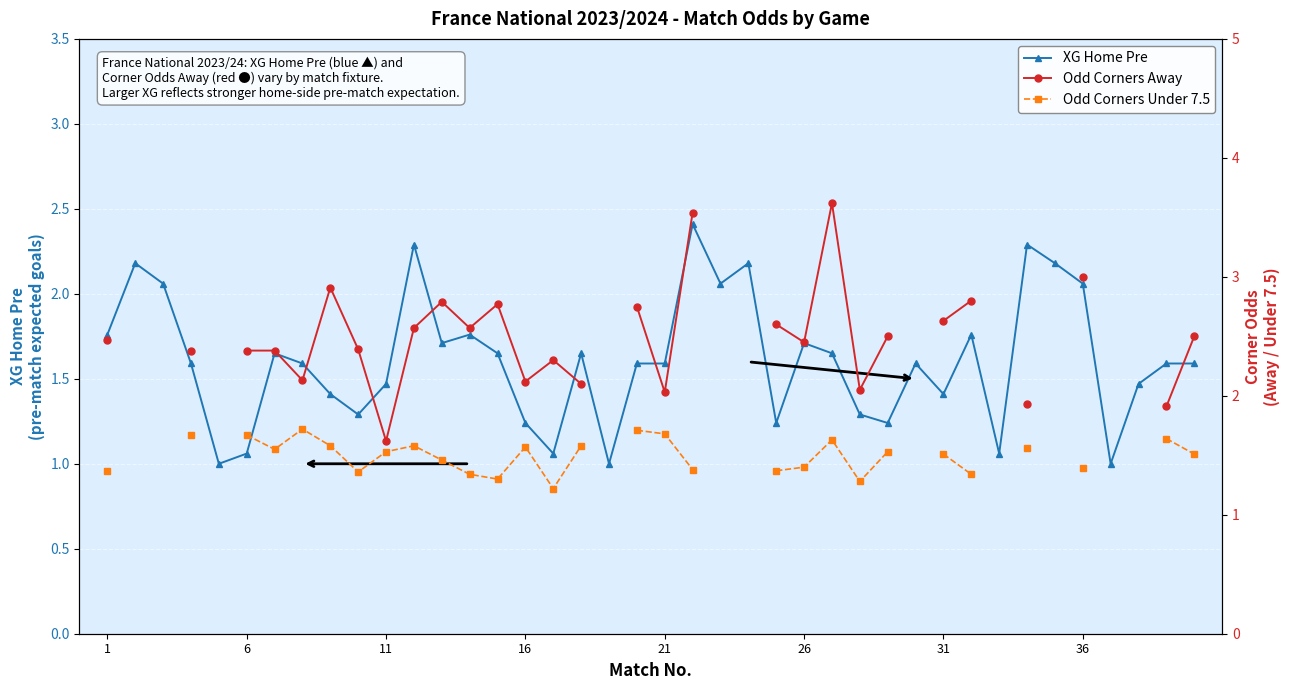

What are all the series names shown in the legend?

XG Home Pre, Odd Corners Away, Odd Corners Under 7.5